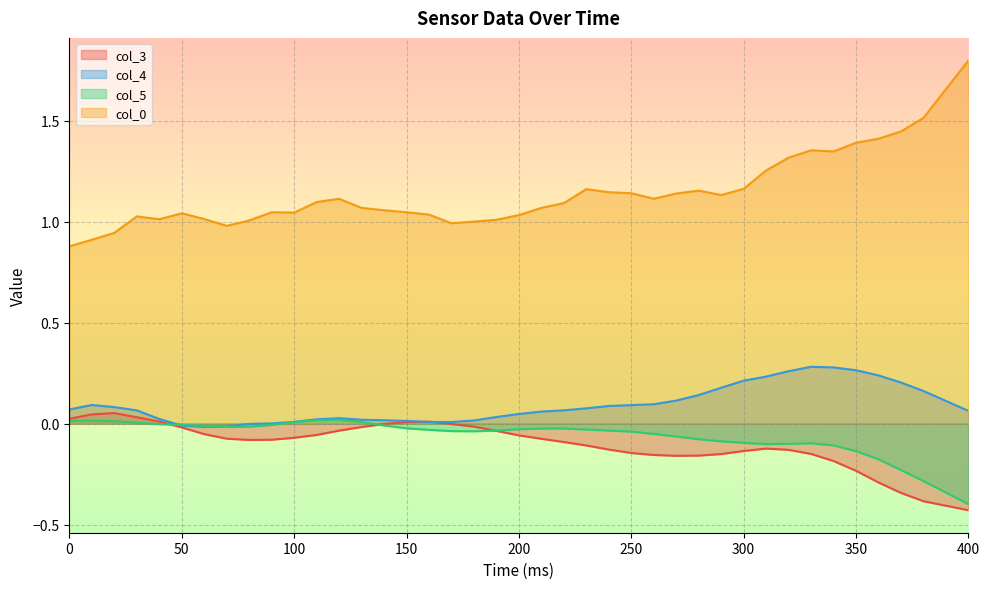

True or false: col_3 has more than 2 points higher than both neighbors.

True